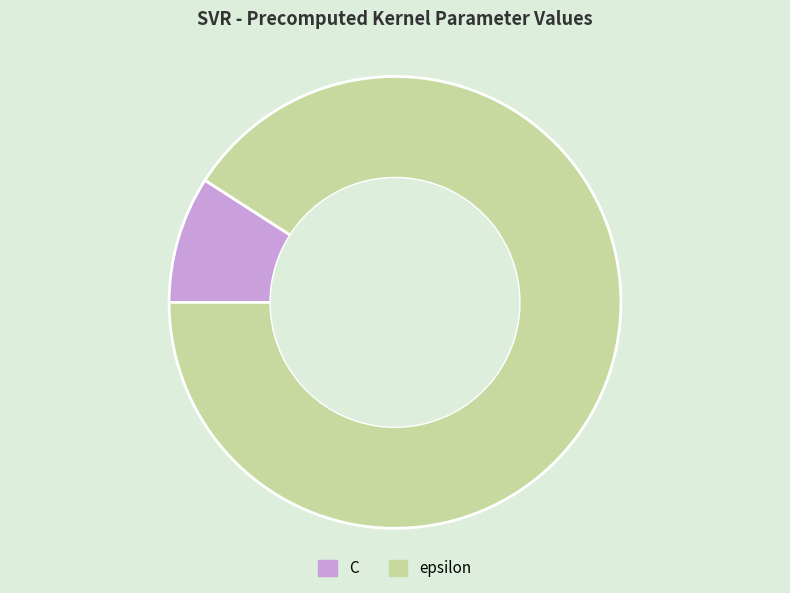

Which category has the biggest portion of the pie?

epsilon